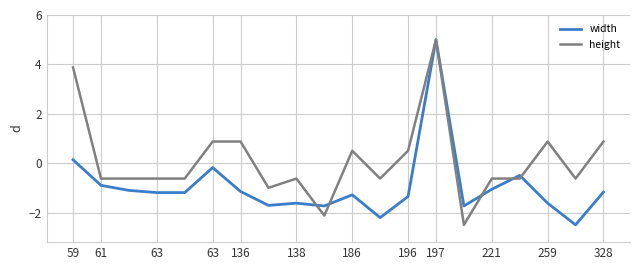

What is the smallest value displayed?

-2.5